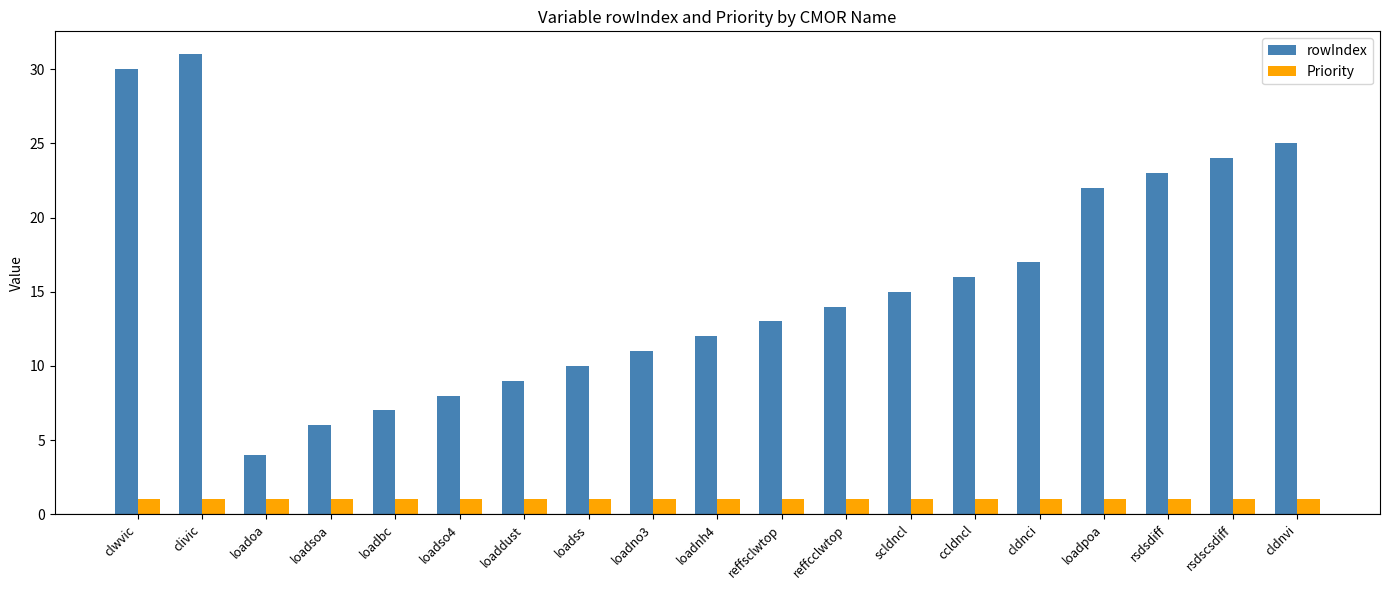

What is the label of the 4th bar from the left?

loadsoa